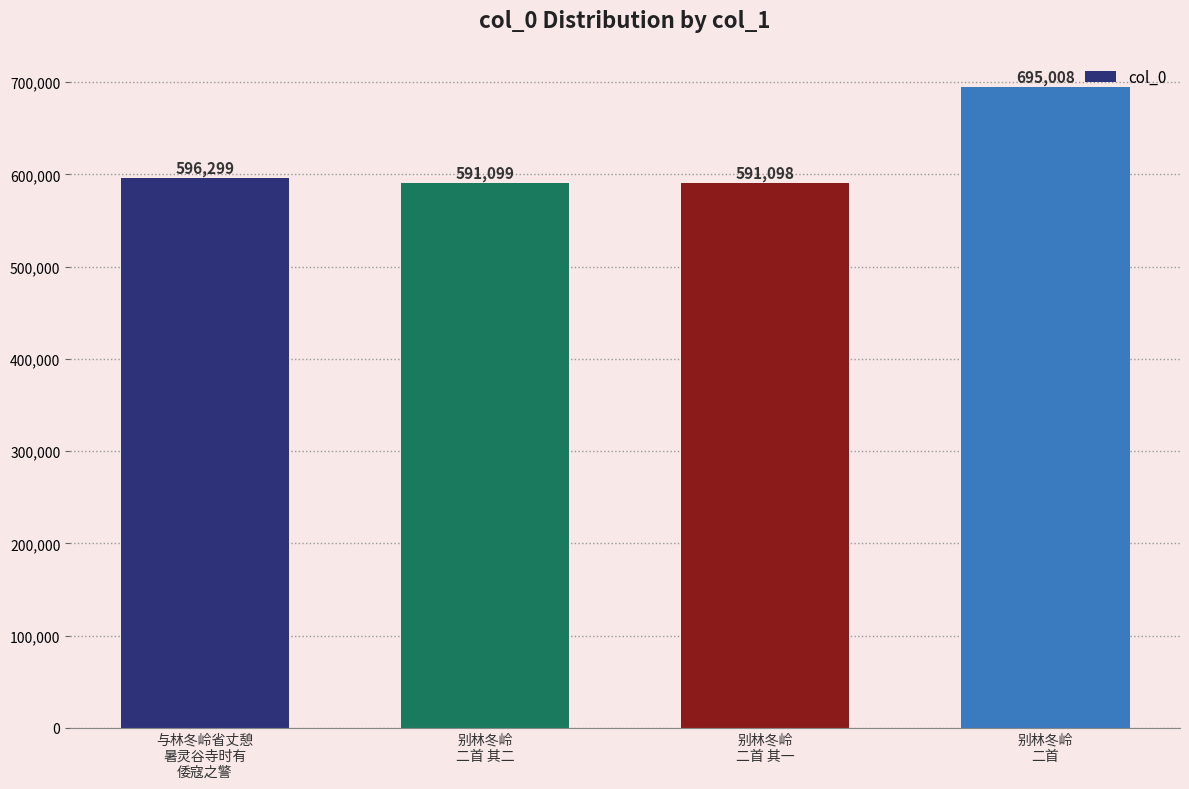

Reading left to right, extract all data points from this chart.

596299	591099	591098	695008